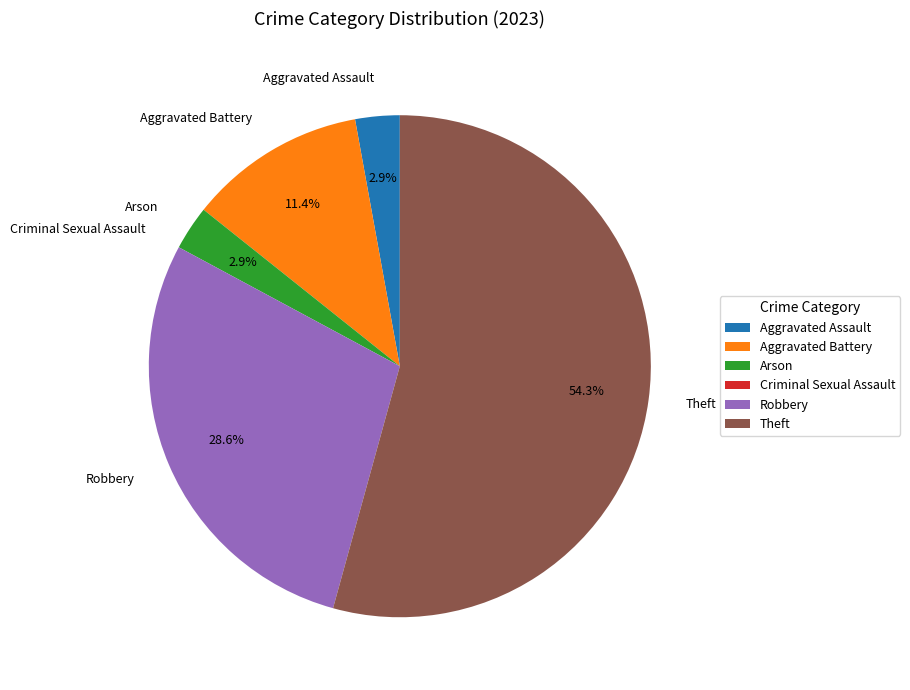

What is the largest slice in the pie chart?

Theft